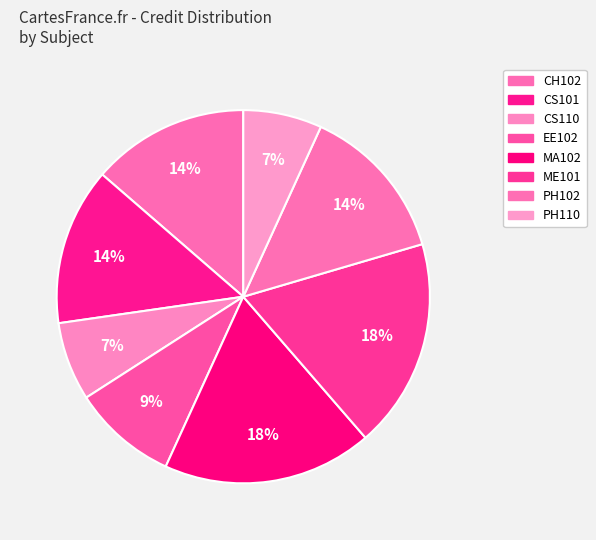

How many segments does this pie chart have?

8